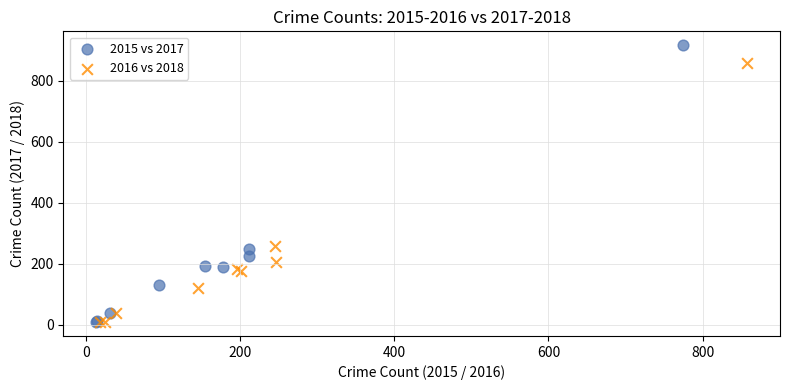

Which series contains the highest Y value?

2015 vs 2017